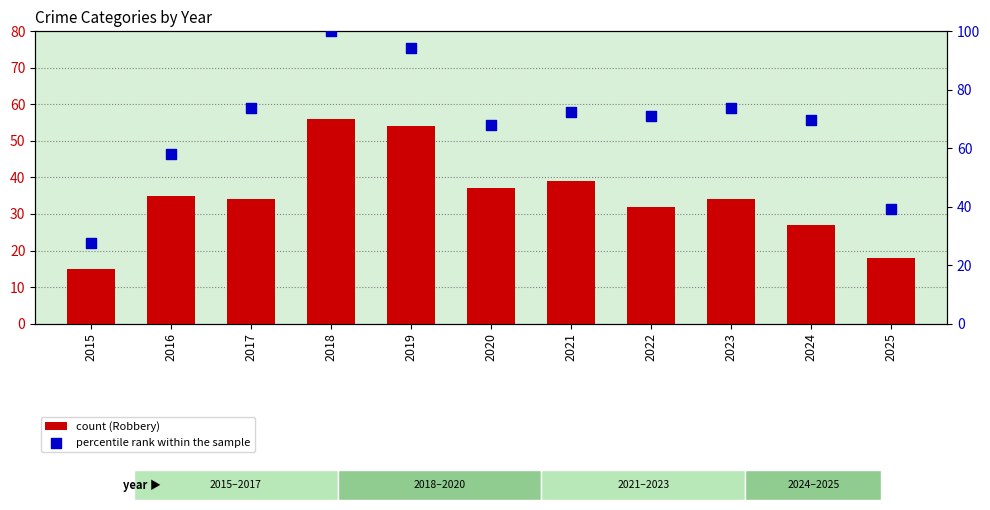

Which series reaches the maximum Y coordinate?

percentile rank within the sample